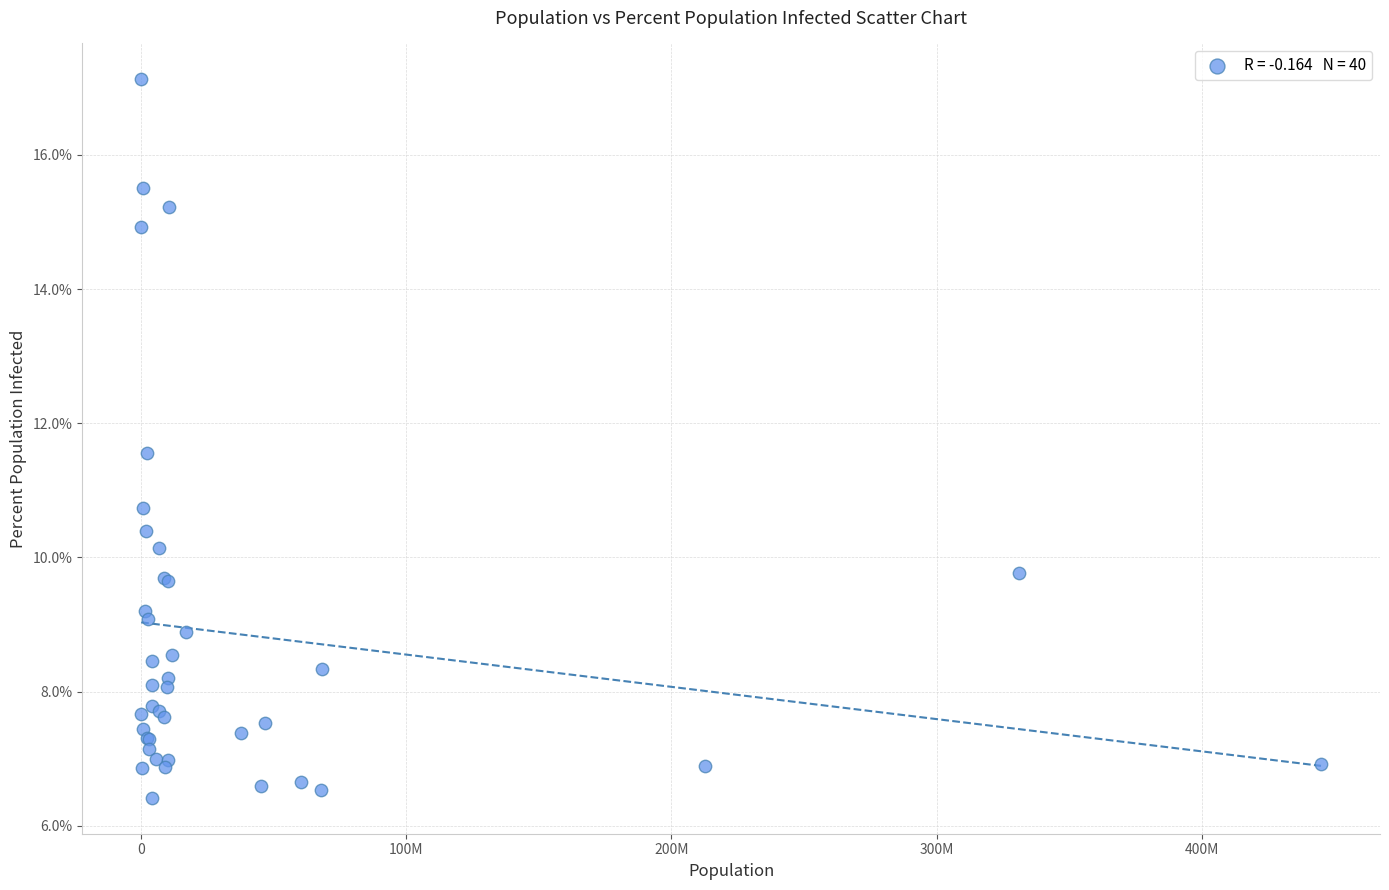

What Y value in the scatter plot is closest to 11?

10.7